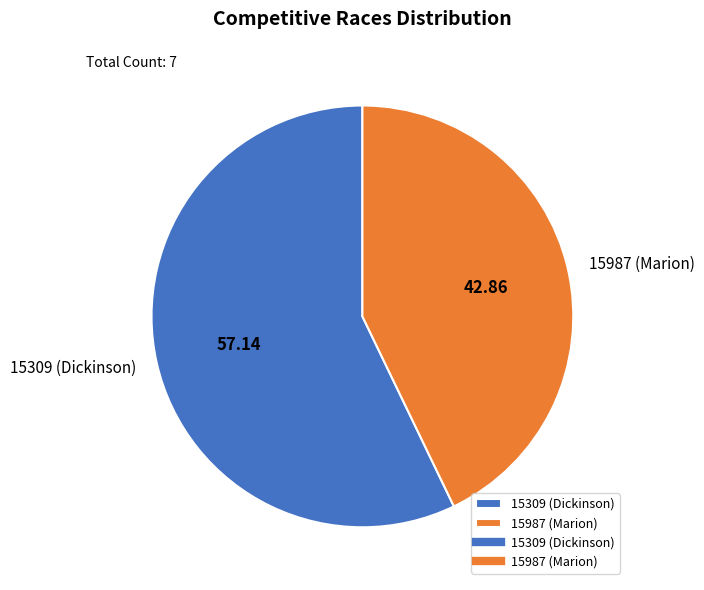

Does 15987 (Marion) represent more than half of the total?

No